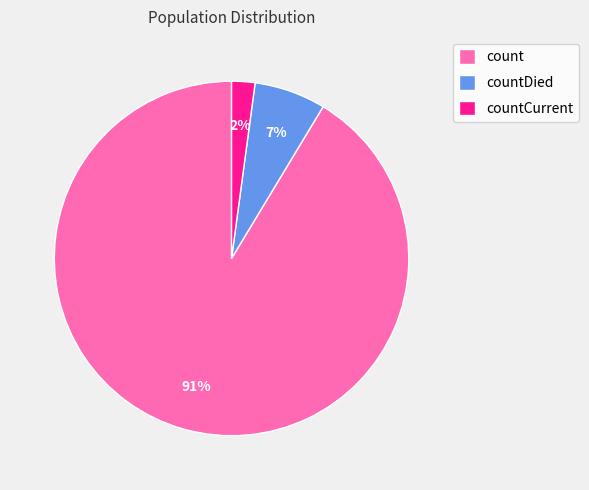

To the nearest percent, what is the difference between the count and countCurrent slice percentages?

89%